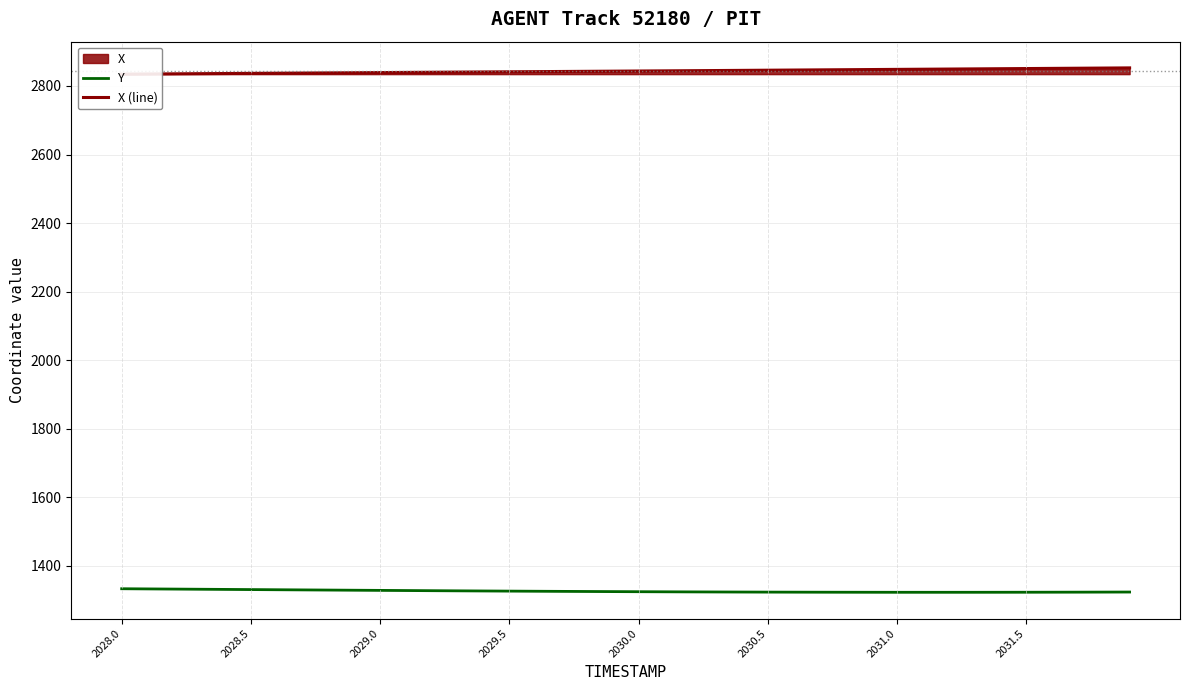

What is the maximum value for Y?

1333.1